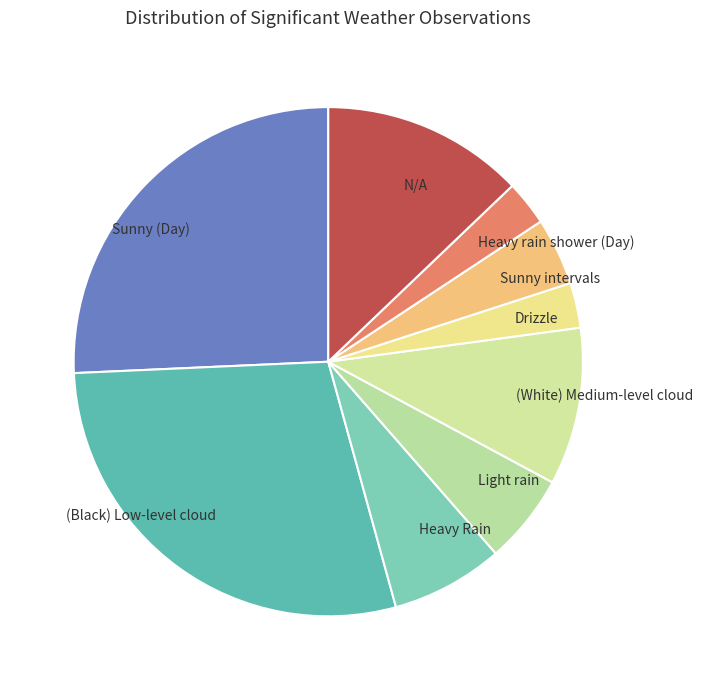

The Heavy Rain slice represents 1% of the pie. True or false?

False